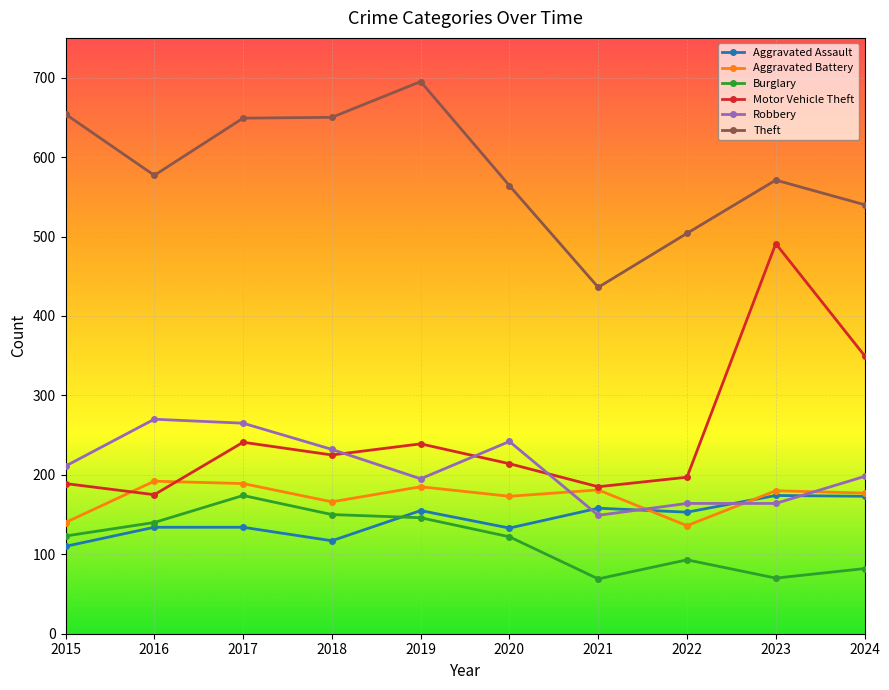

The Robbery series shows 242 at 2020. True or false?

True